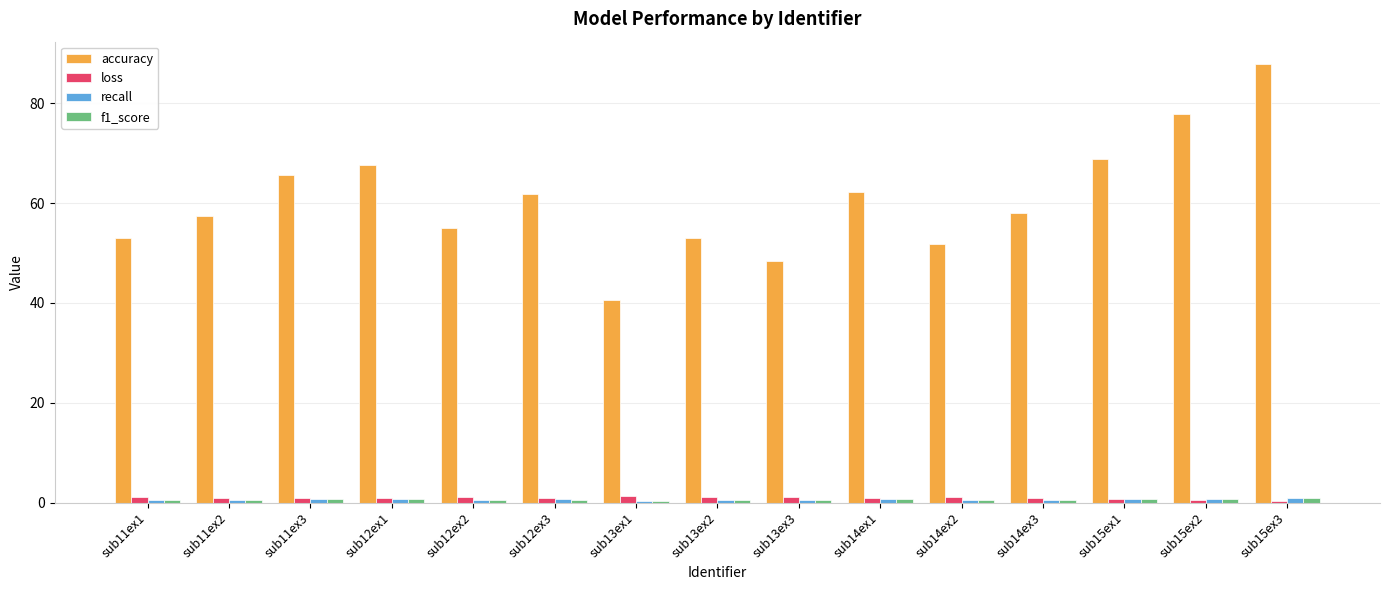

What is the label of the 5th bar from the left?

sub12ex2